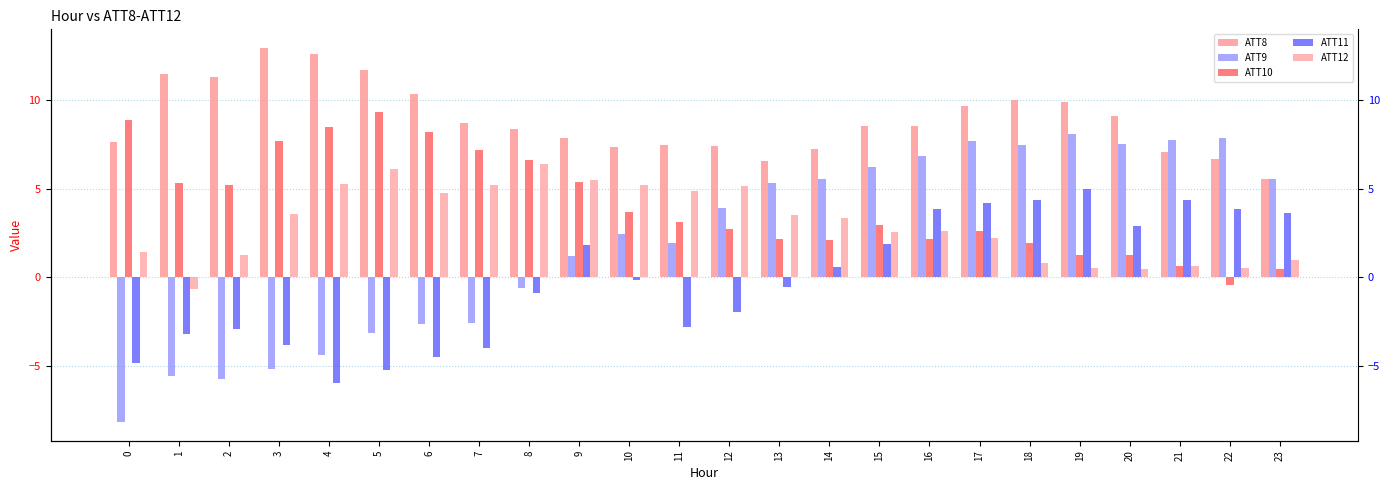

What is the approximate value of ATT11 at 12?

-2.0